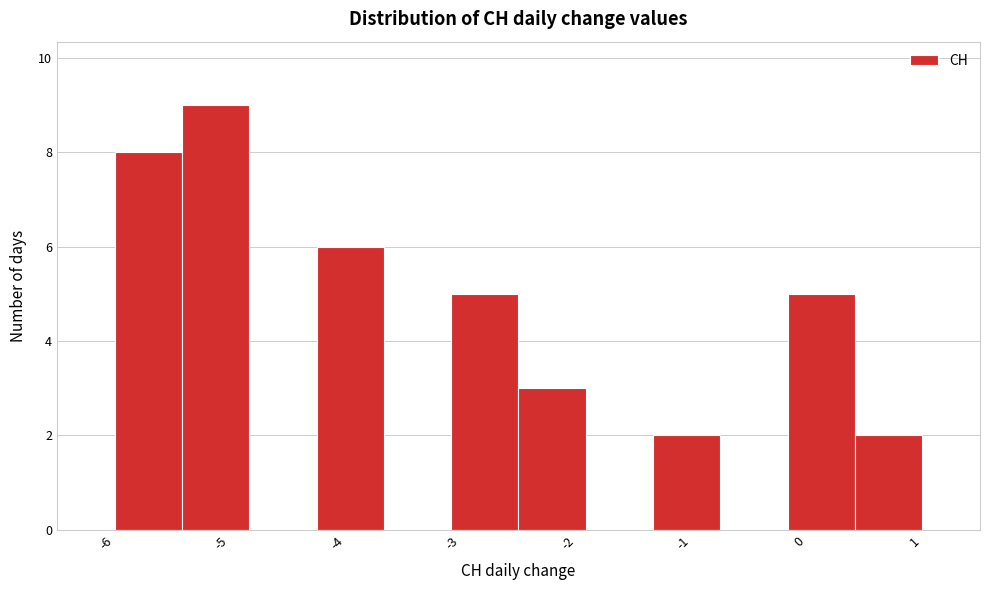

Reading left to right, list every bar in this chart as the range it spans on the x-axis followed by its height. Neither the bar edges nor the heights are printed on the chart, so give them approximately, as read against the axes.

-6.0 to -5.4: 8
-5.4 to -4.8: 9
-4.8 to -4.2: 0
-4.2 to -3.7: 6
-3.7 to -3.1: 0
-3.1 to -2.5: 5
-2.5 to -1.9: 3
-1.9 to -1.3: 0
-1.3 to -0.7: 2
-0.7 to -0.2: 0
-0.2 to 0.4: 5
0.4 to 1.0: 2